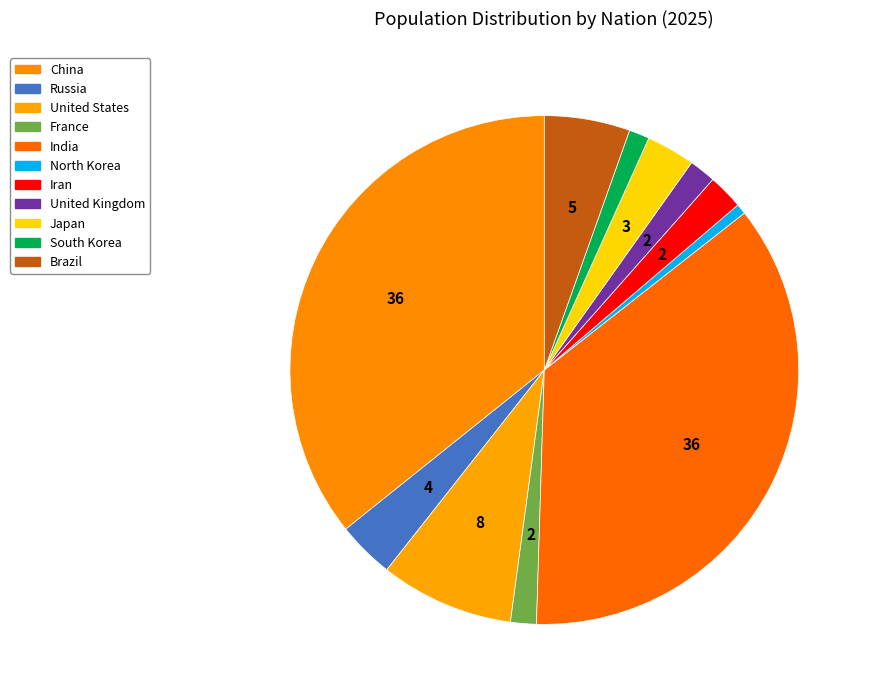

How many segments does this pie chart have?

11